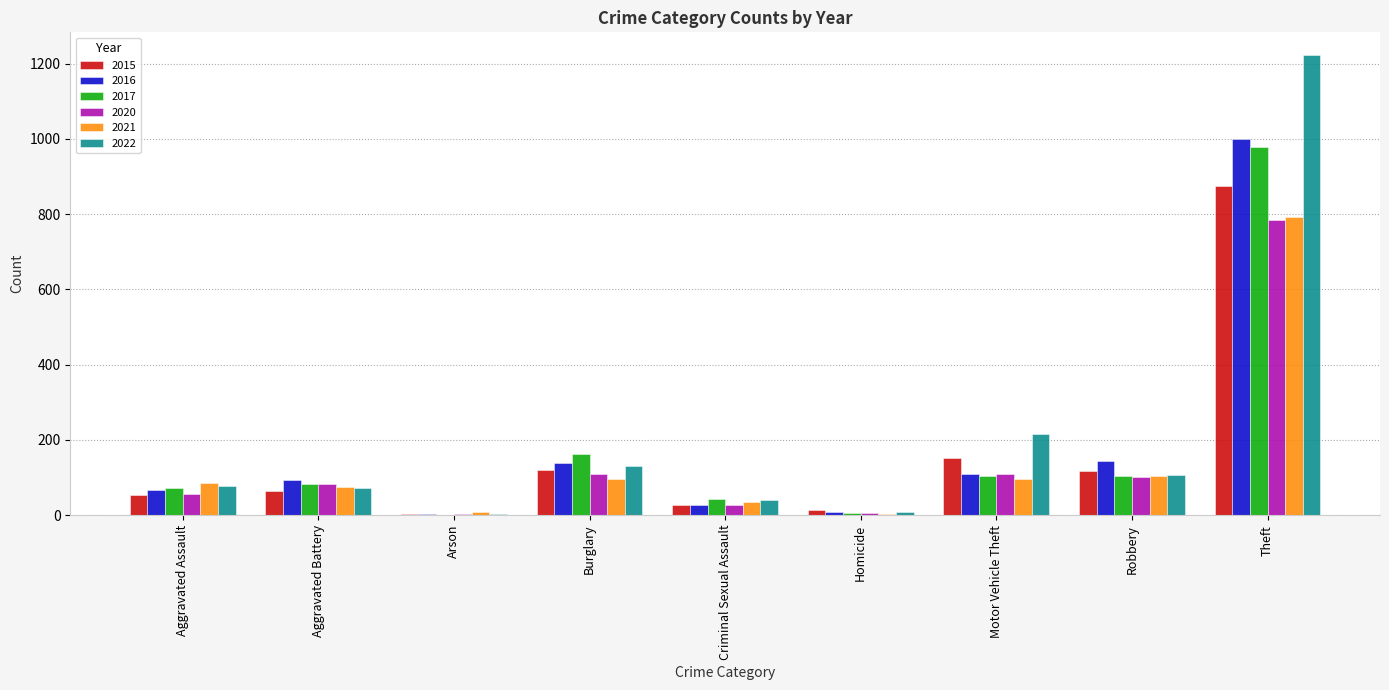

The 2016 series shows 145 at Robbery. True or false?

True